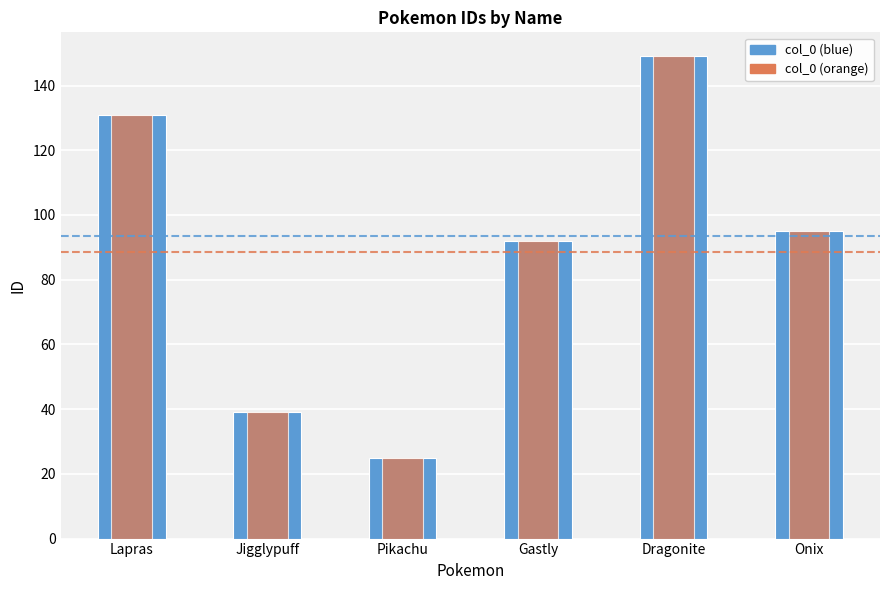

What is the value of the col_0 (overlay) bar at the 6th from the left?

95